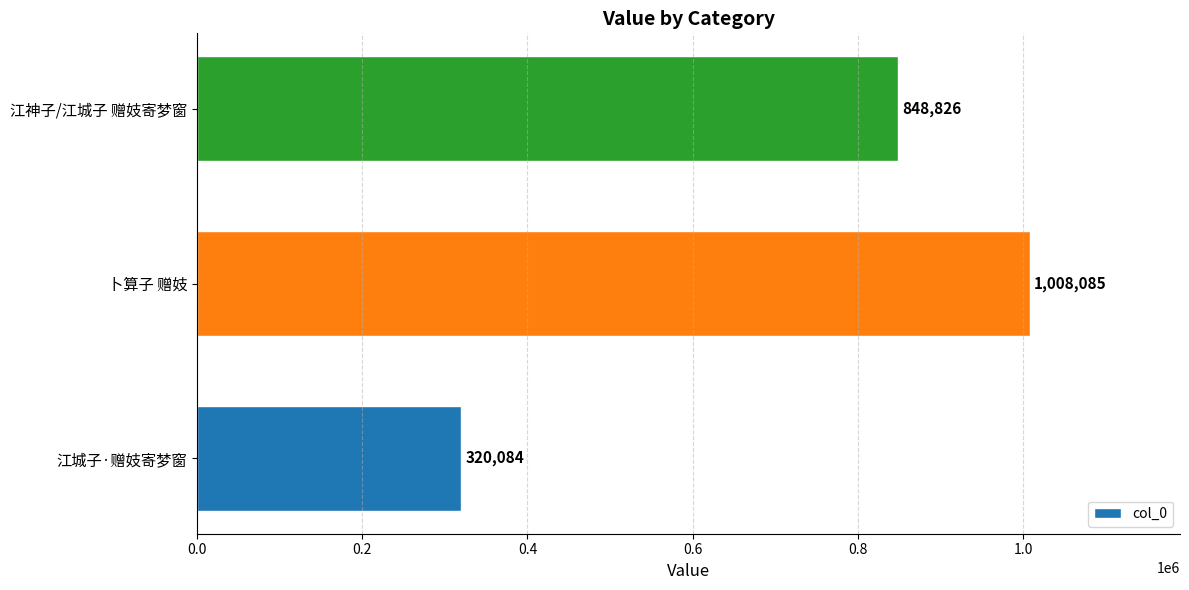

Count the values in the range 320084 to 1008085.

3